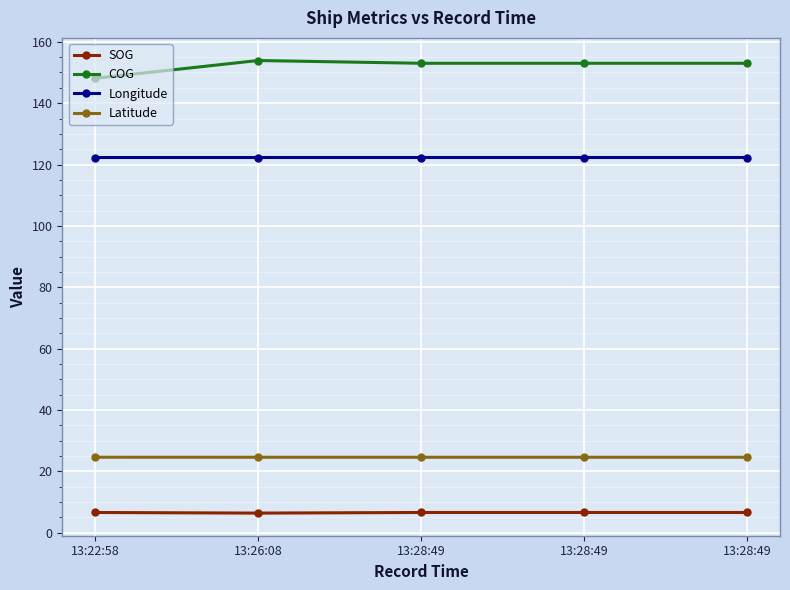

Which series has the largest total across all categories?

COG